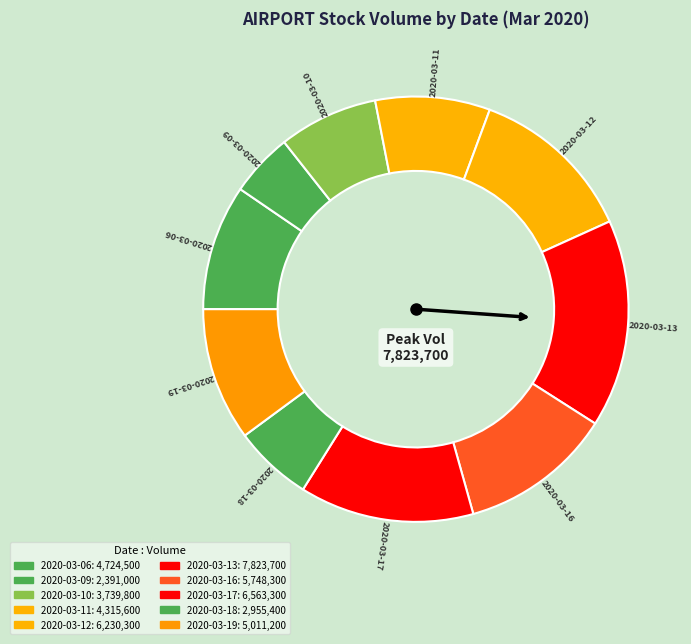

True or false: 2020-03-12 accounts for 7% of the total.

False